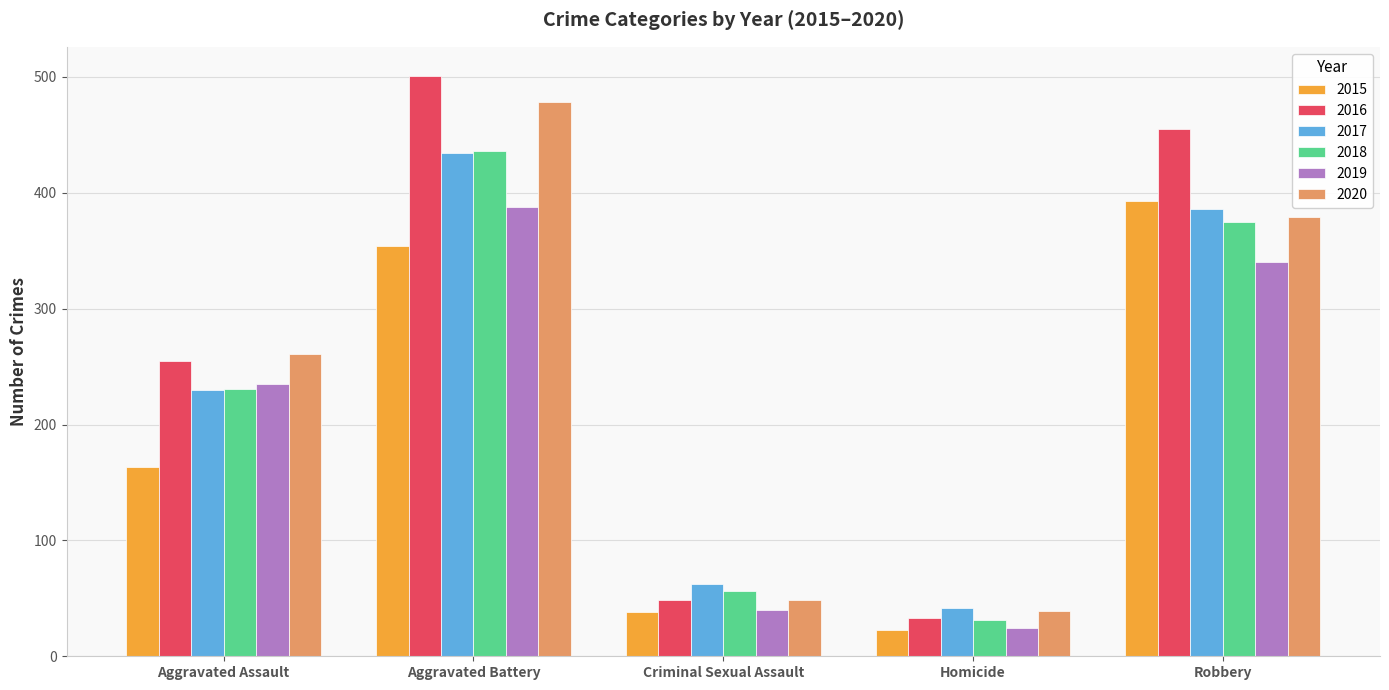

What position from the right is Aggravated Assault?

5